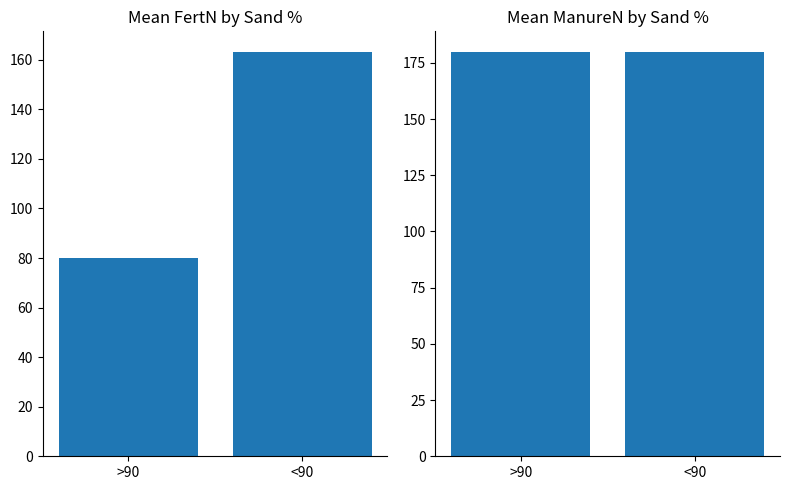

At how many categories does at least one series exceed 137?

2